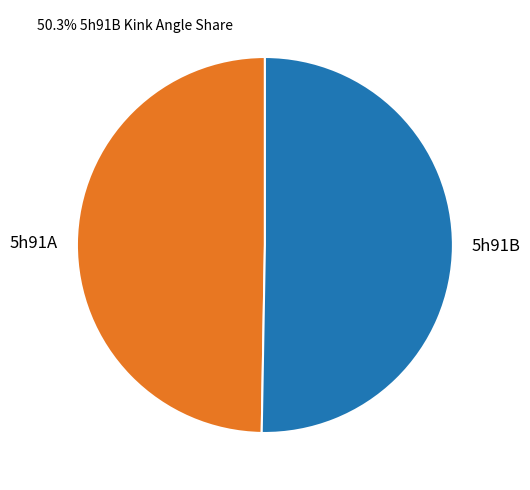

Rank the categories by value from highest to lowest.

5h91B, 5h91A